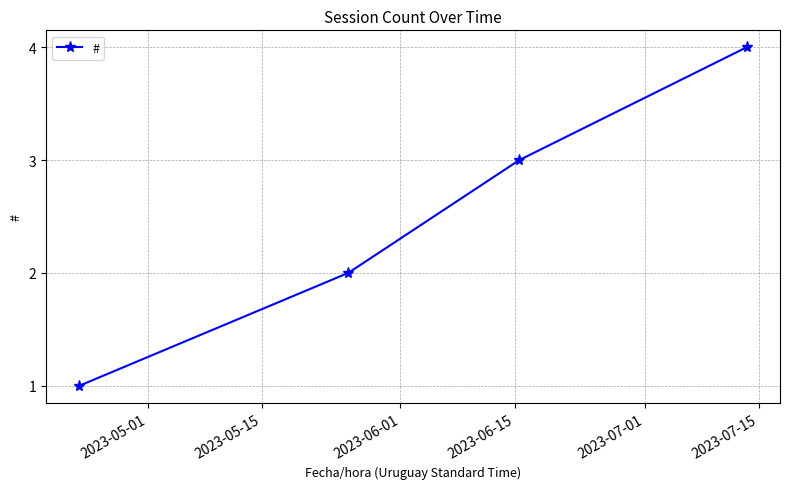

True or false: there are more than 0 points higher than both neighbors.

False